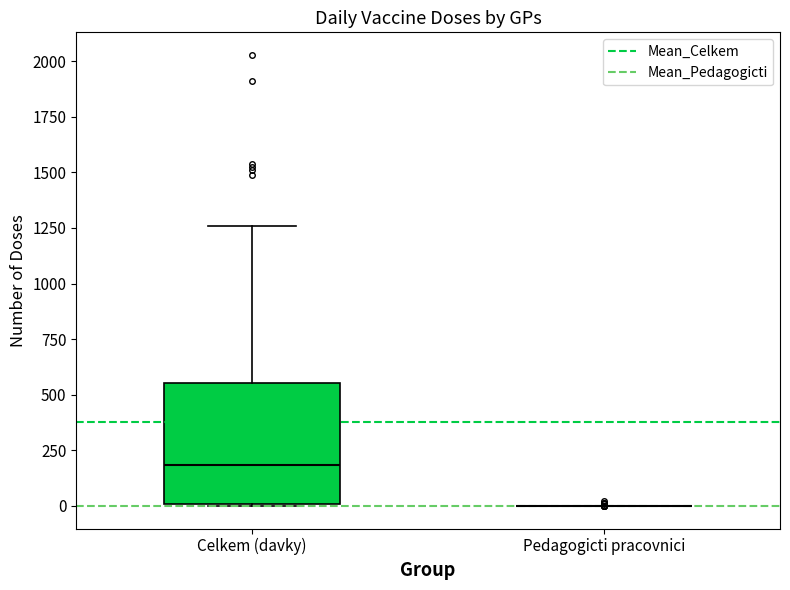

Reading left to right, transcribe this box plot: for each box, give where its median line is, the range the box spans, and where its two whiskers end, as read against the y-axis. The values are not printed on the chart, so give them approximately, as read against the axis.

Celkem (davky): median 200, box 0 to 550, whiskers 0 to 1250
Pedagogicti pracovnici: box collapsed to a line at 0, whiskers 0 to 0